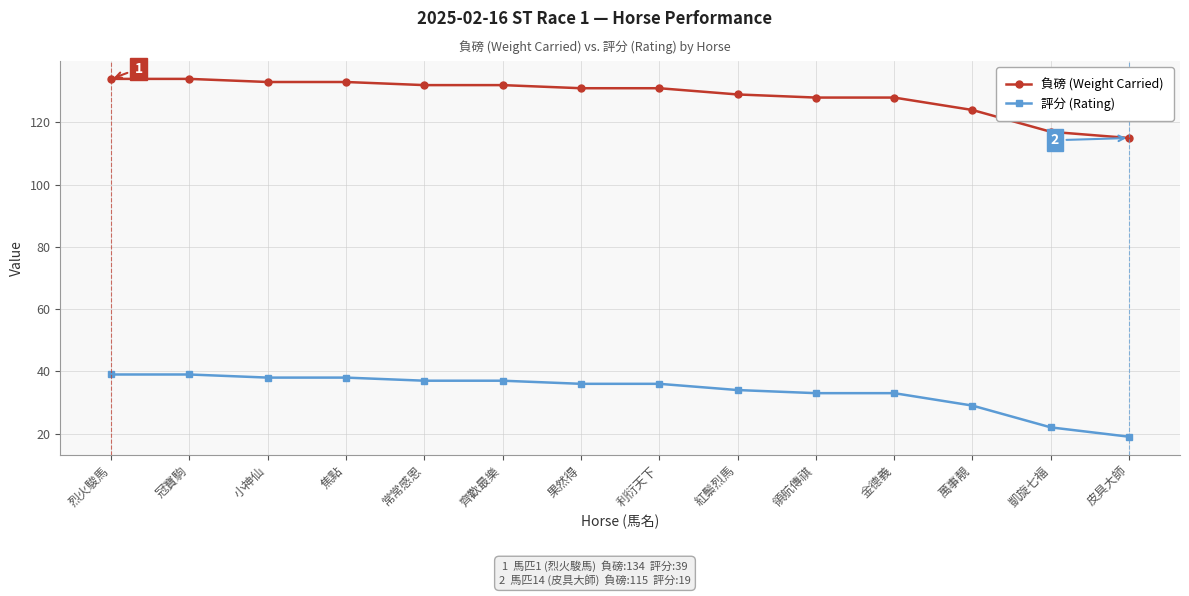

True or false: 評分 (Rating) and 負磅 (Weight Carried) cross at least once.

False